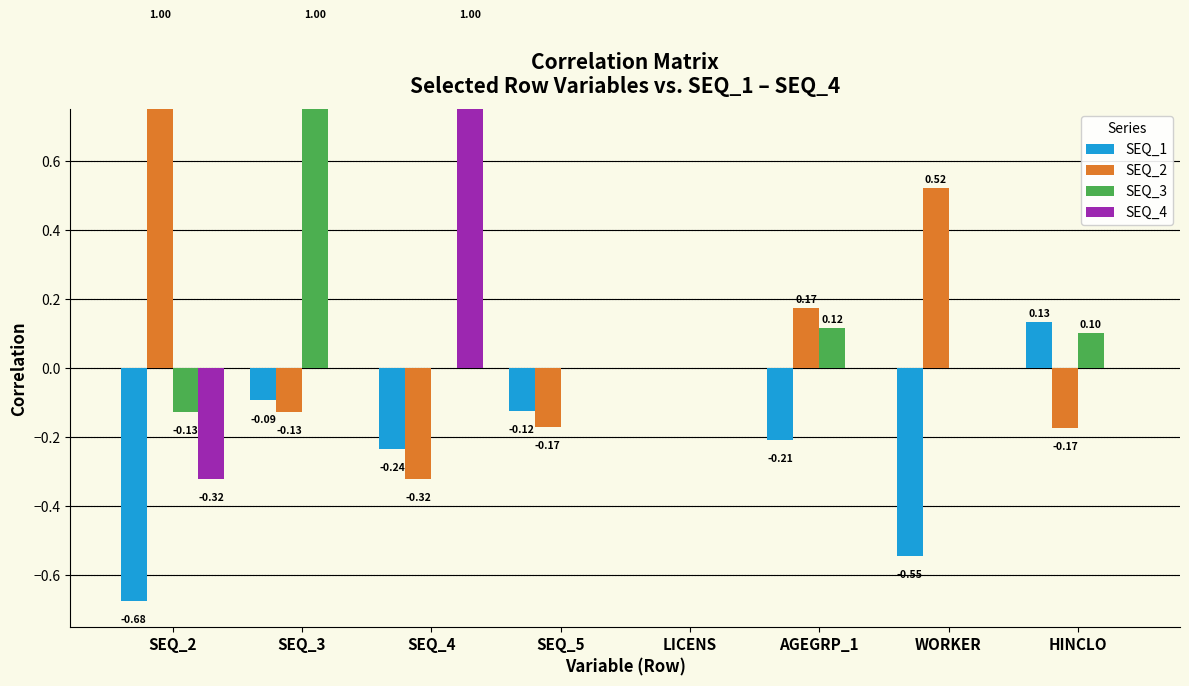

Is it true that SEQ_1 equals 0.0 at LICENS?

True